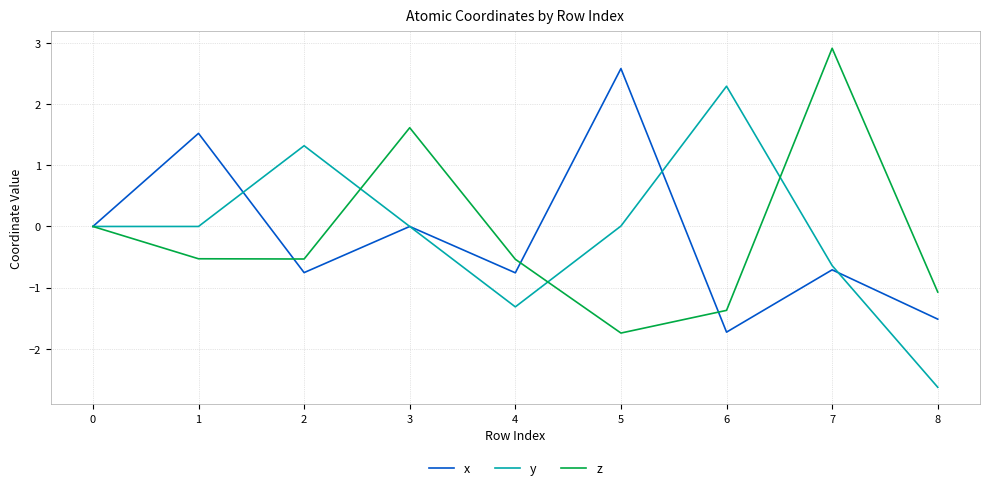

At which label does y reach its peak?

6